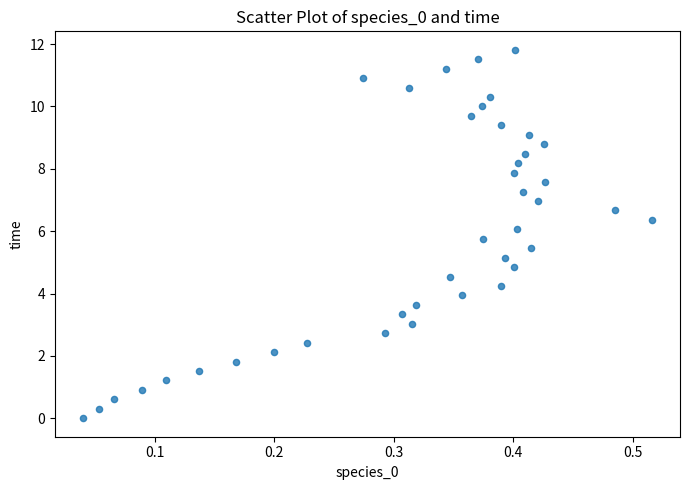

What is the range of X values (max minus min)?

0.5